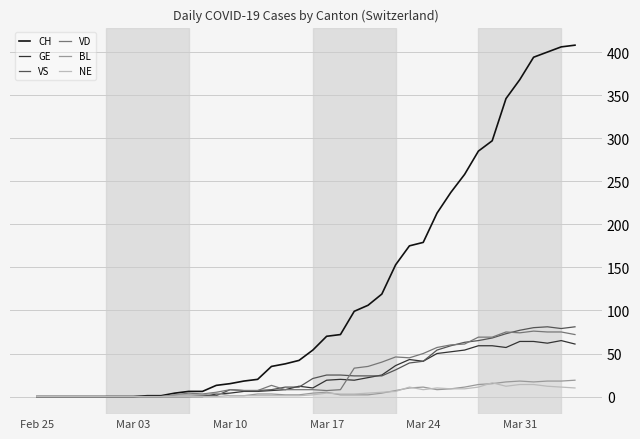

Which series has the widest spread of values?

CH